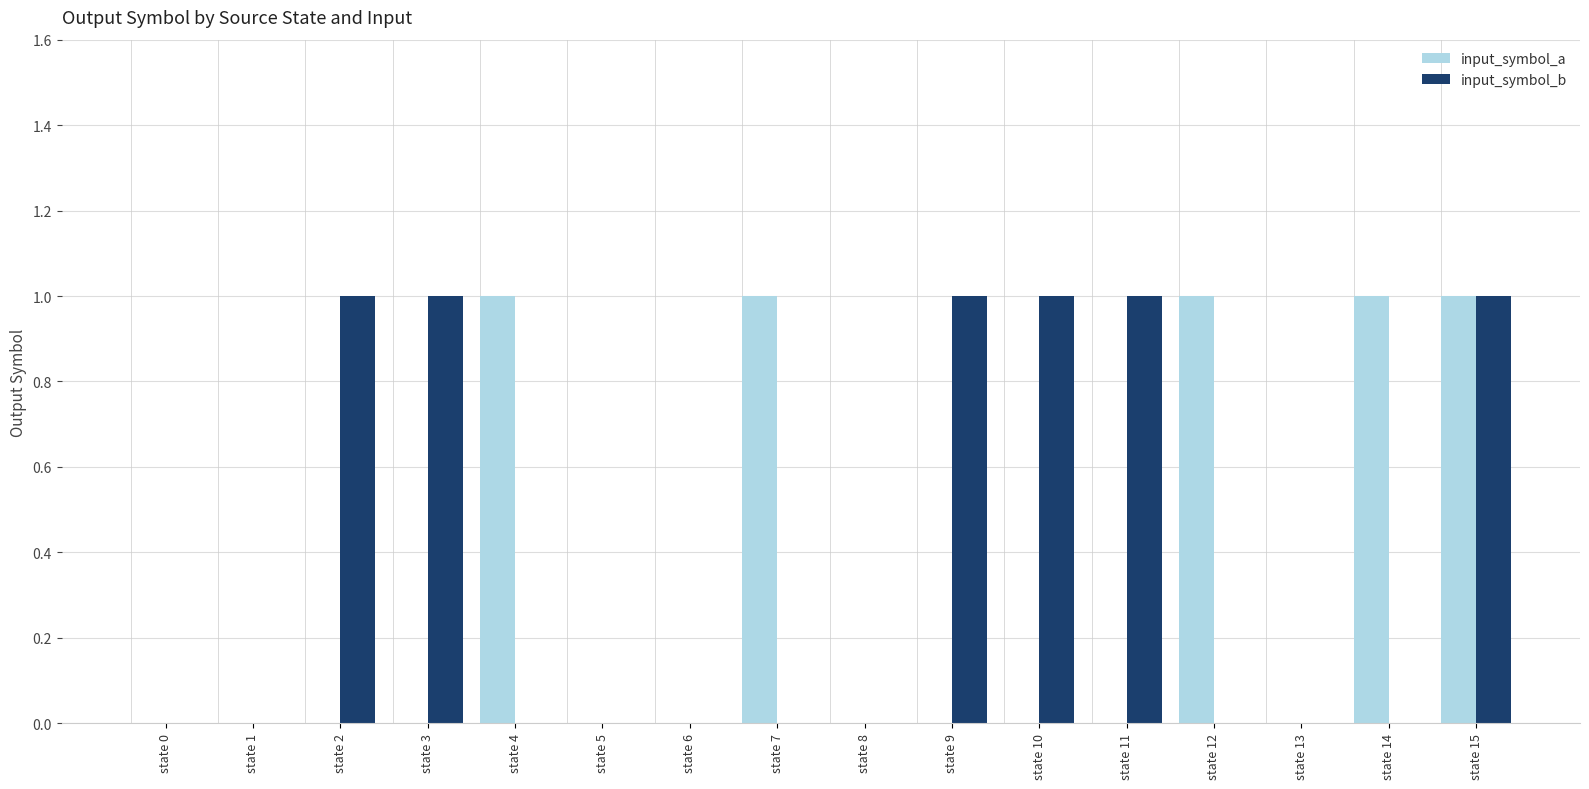

Reading right to left, list all the values displayed in this chart.

input_symbol_a: 1	1	0	1	0	0	0	0	1	0	0	1	0	0	0	0
input_symbol_b: 1	0	0	0	1	1	1	0	0	0	0	0	1	1	0	0